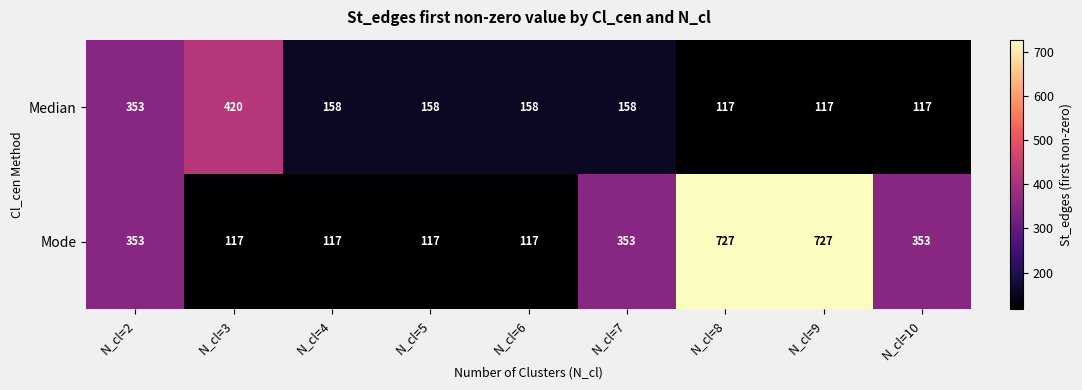

What is the sum of the Median values at N_cl=5 and N_cl=4?

316